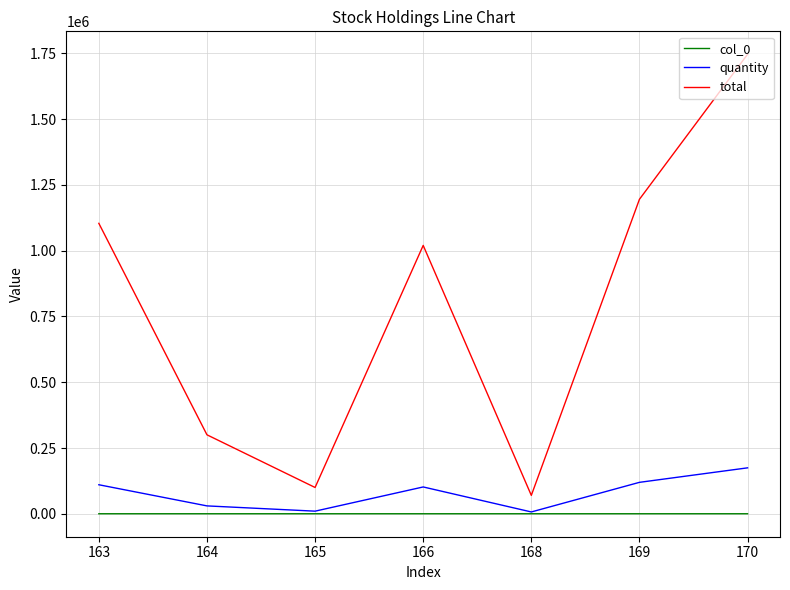

True or false: total and col_0 intersect in this chart.

False